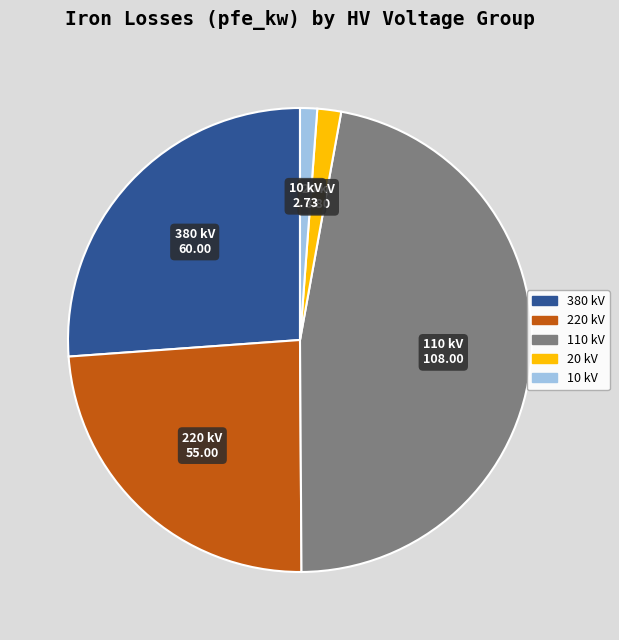

Is there any slice that represents more than half of the pie?

No